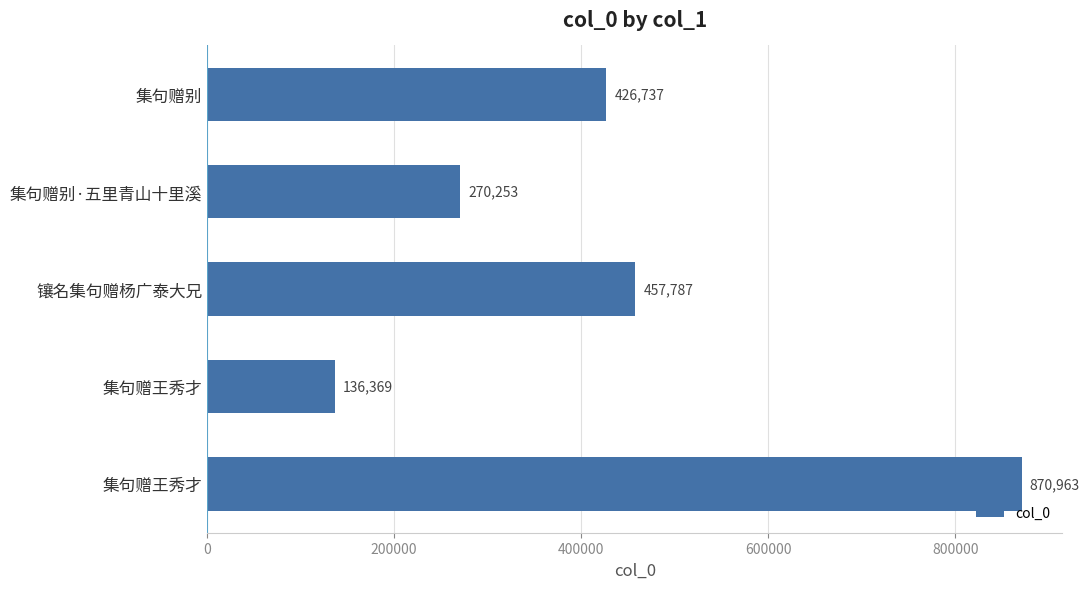

Does the chart contain any negative values?

No